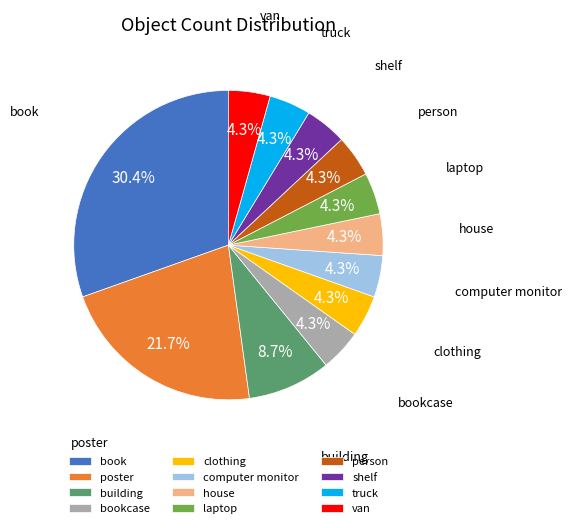

Between truck and poster, which is larger?

poster